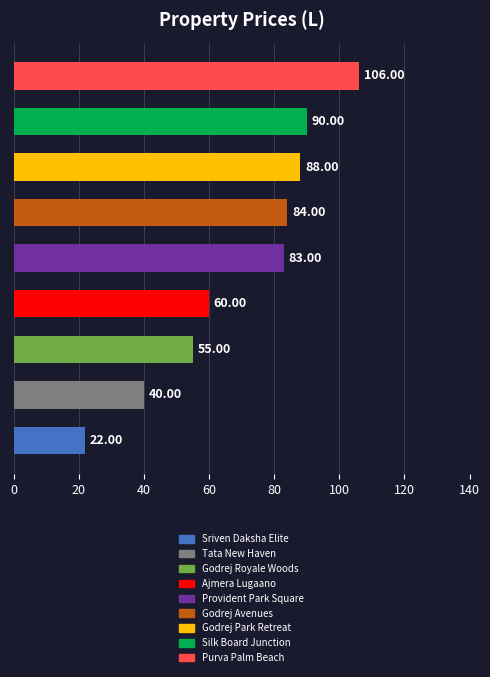

Are the bars grouped side by side (vs. stacked)?

No